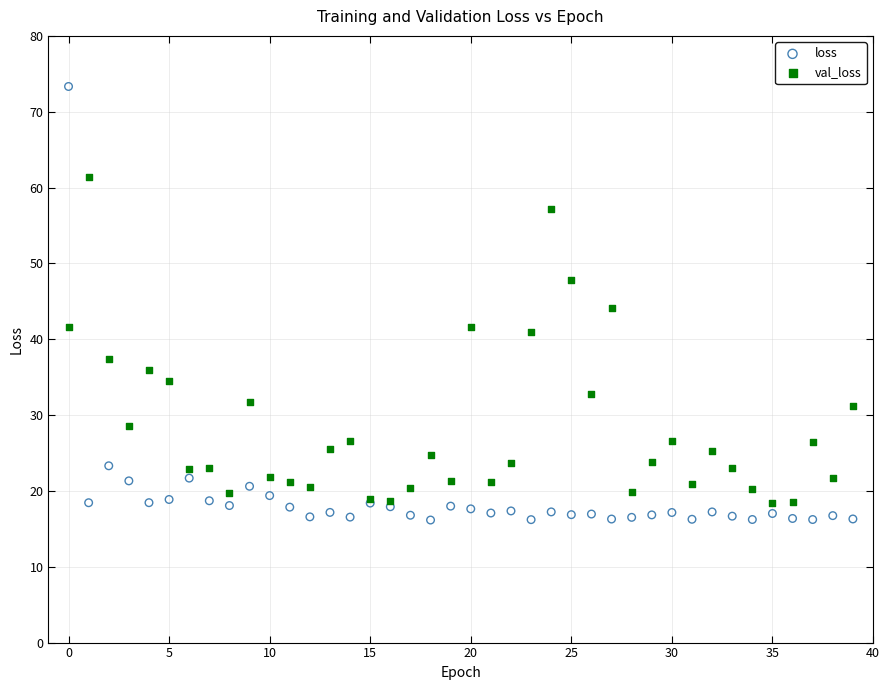

Which series has the widest spread of Y values?

loss